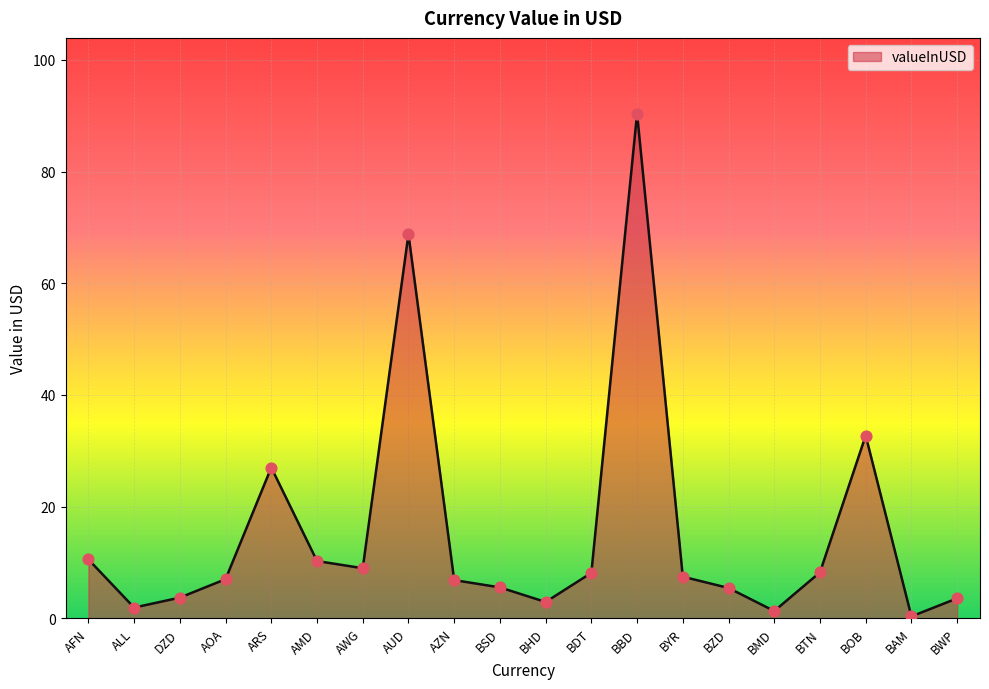

Which has a higher value, DZD or BDT?

BDT